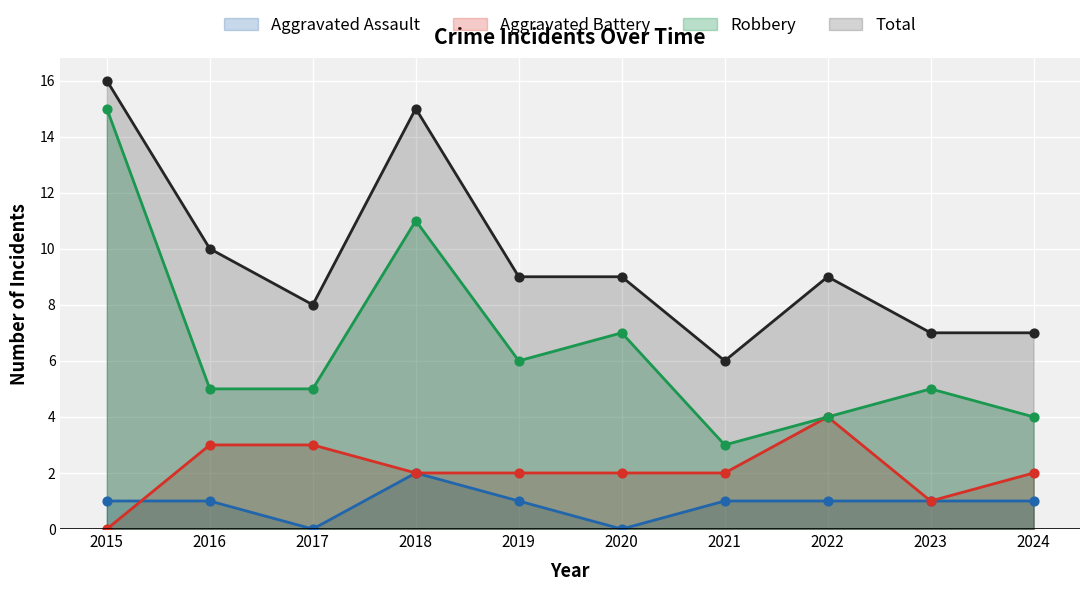

What is the total value across all series at 2015?

32